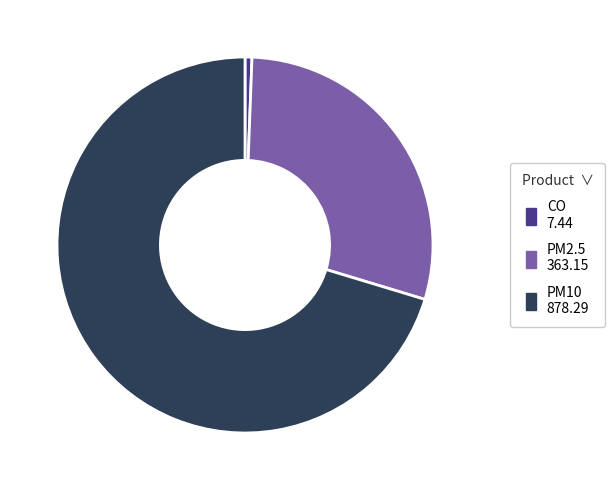

What is the majority slice?

PM10